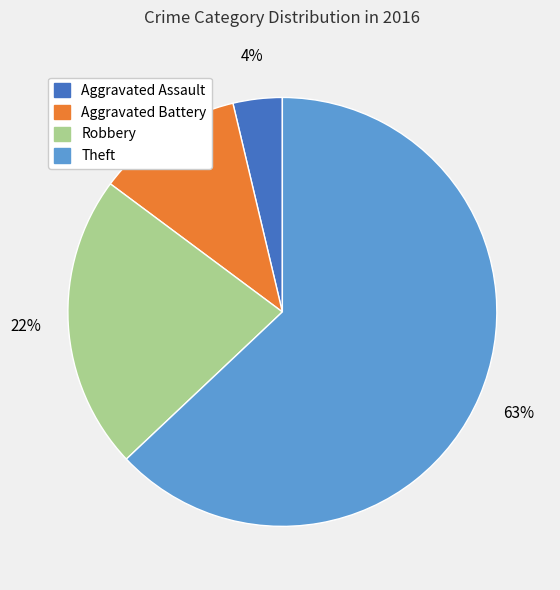

Which slice is the largest?

Theft